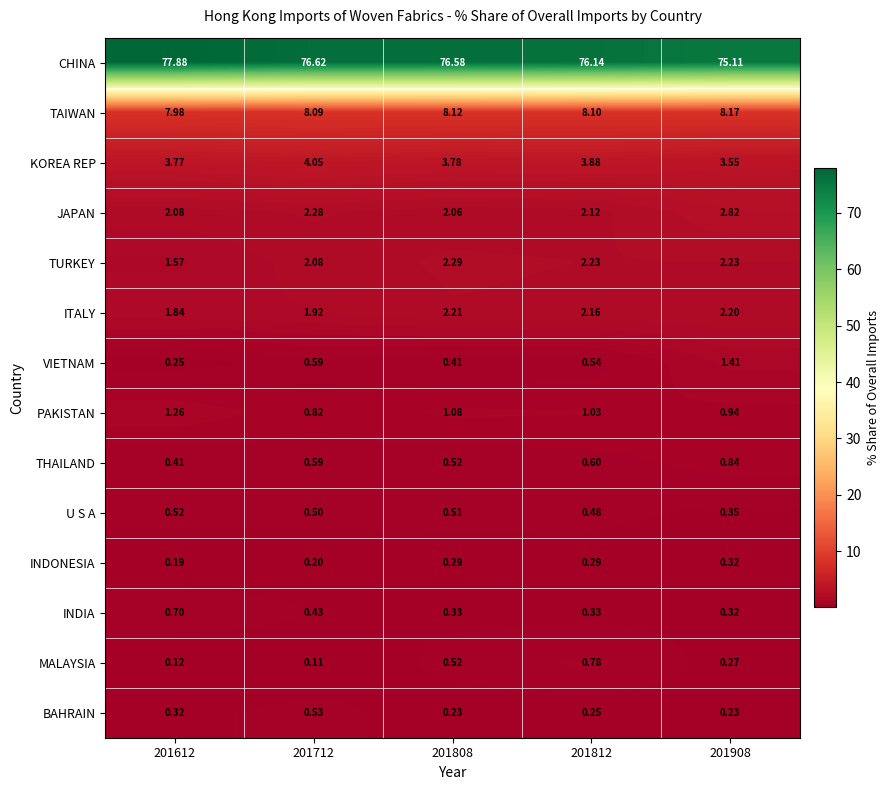

Which series has the widest spread of values?

CHINA